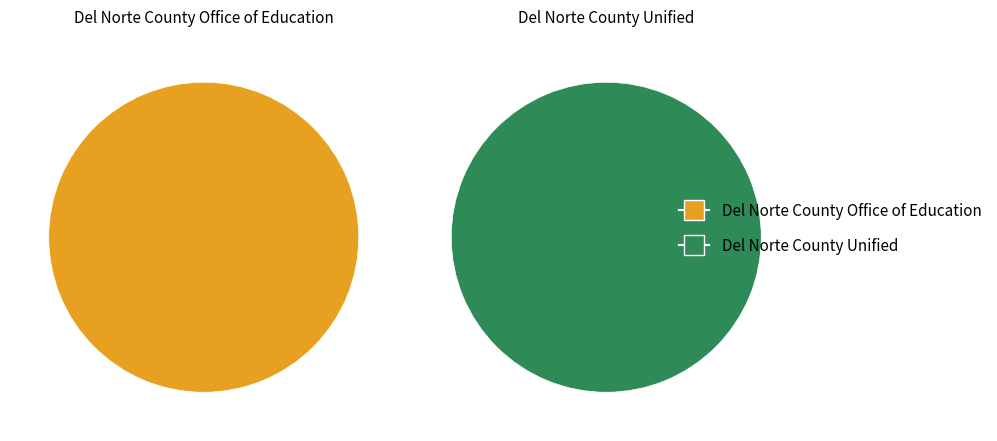

True or false: Del Norte County Unified accounts for 99% of the total.

False